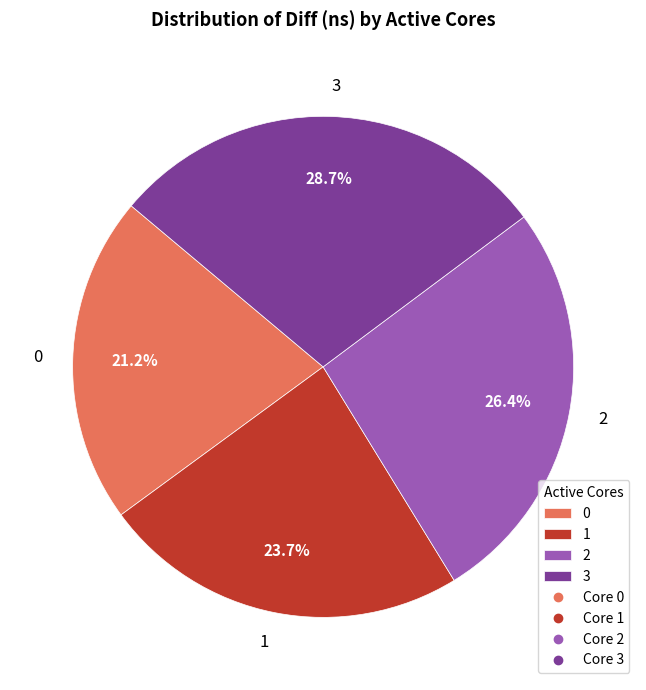

True or false: 0 accounts for 10% of the total.

False